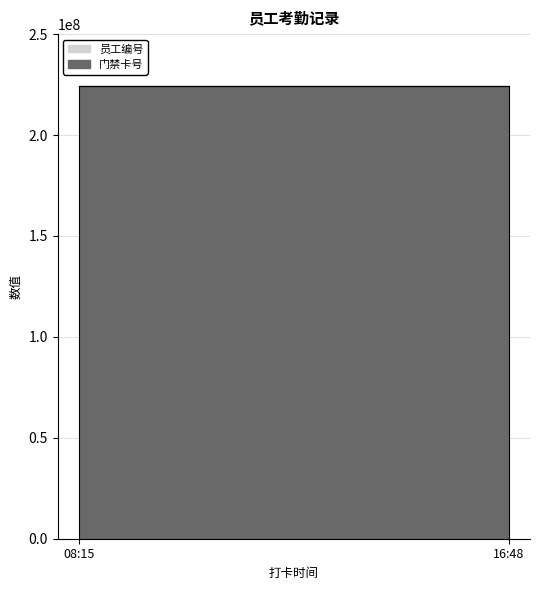

What is the label of the 2nd point from the right?

08:15